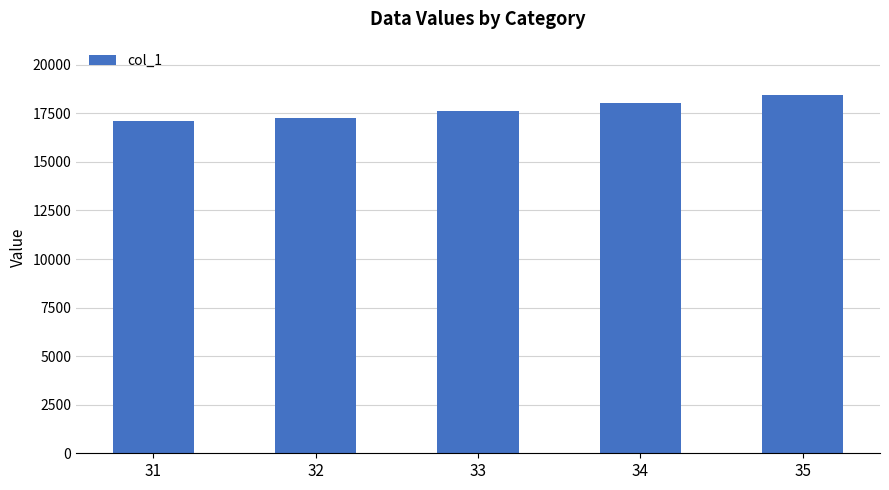

Reading right to left, what are all the values shown in this chart?

35=18426.5	34=18014.7	33=17611.3	32=17249.6	31=17090.7